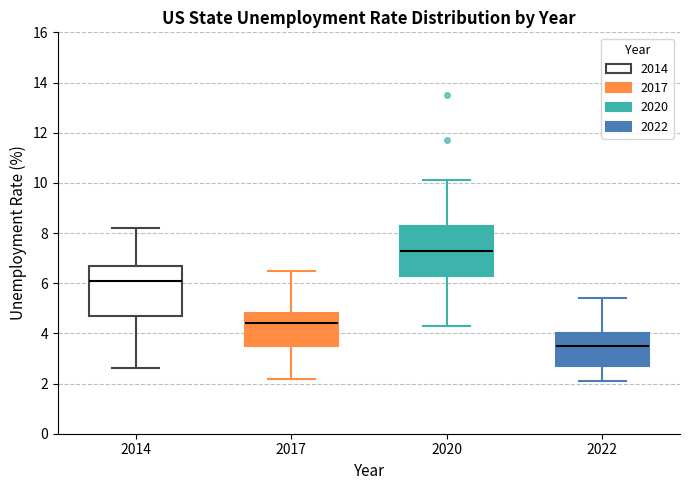

Where does the median line of the box at x = 2017 sit on the y-axis? The values are not printed on the chart, so give them approximately, as read against the axis.

4.4